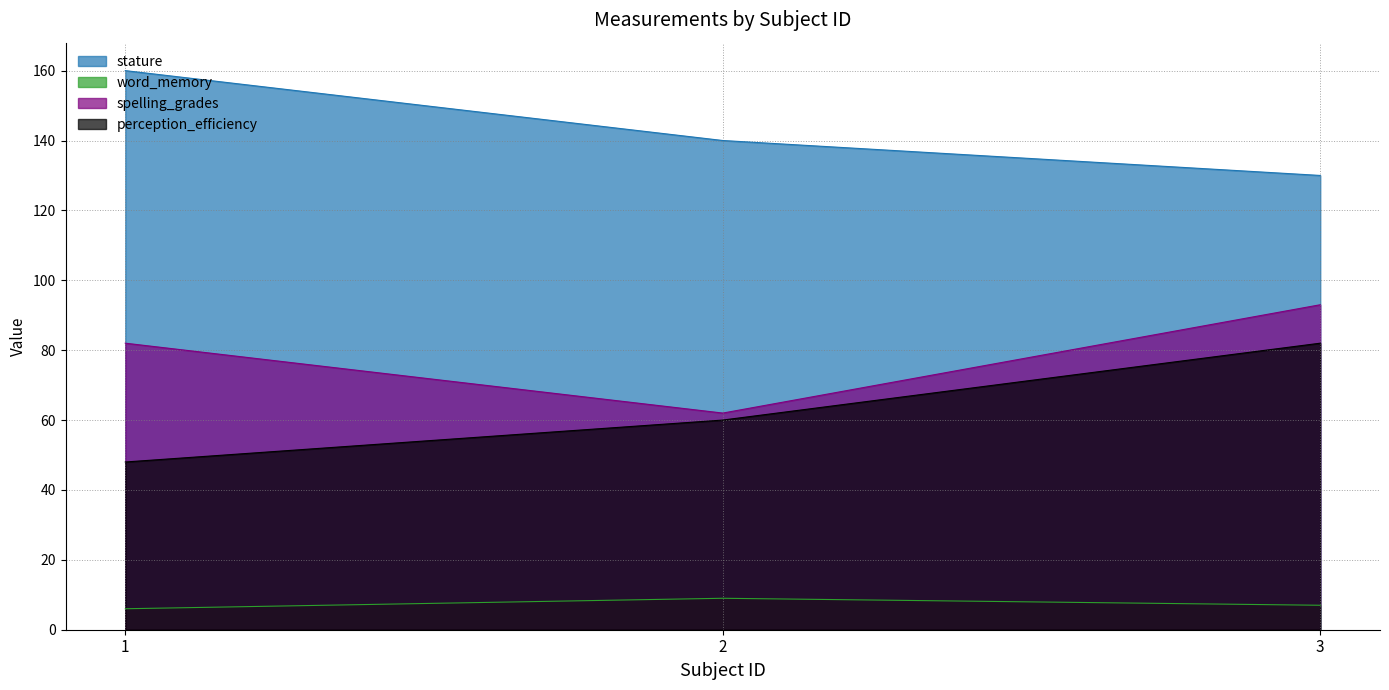

What is the difference between the maximum and minimum values in the perception_efficiency series?

34